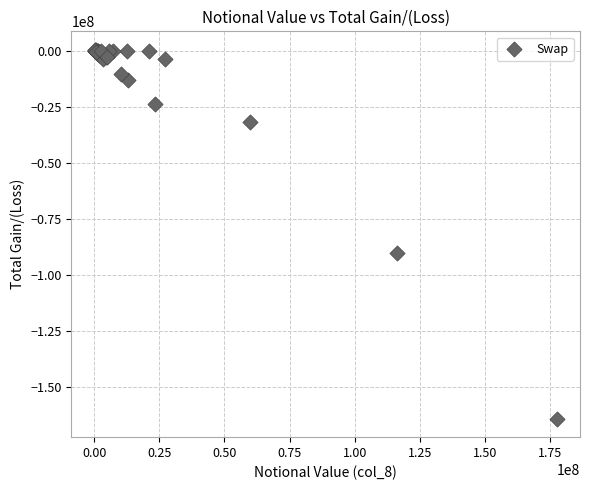

What Y value in the scatter plot is closest to -81721892?

-90130097.8